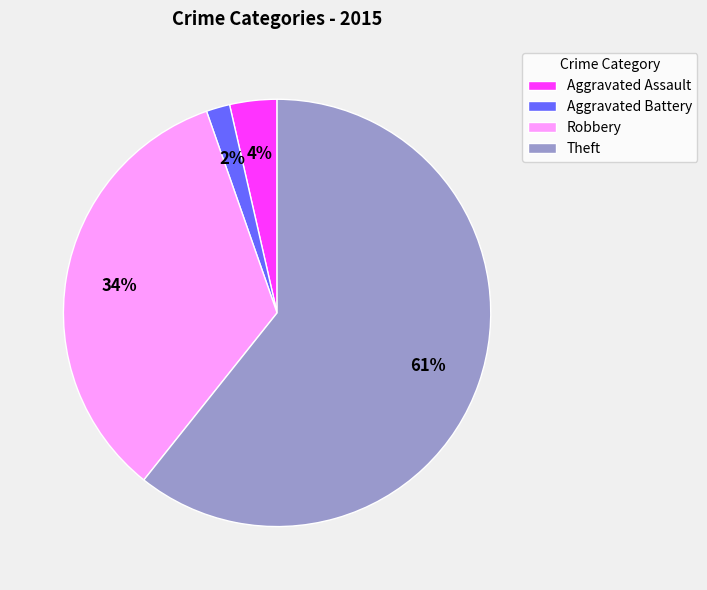

True or false: Aggravated Battery accounts for 7% of the total.

False